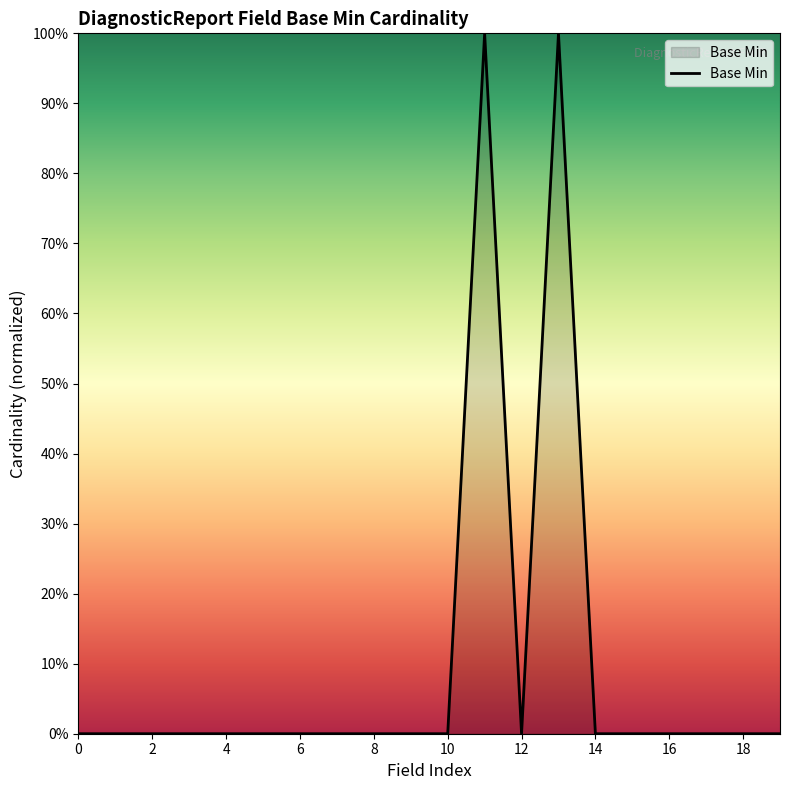

How many values are between 0 and 1?

20